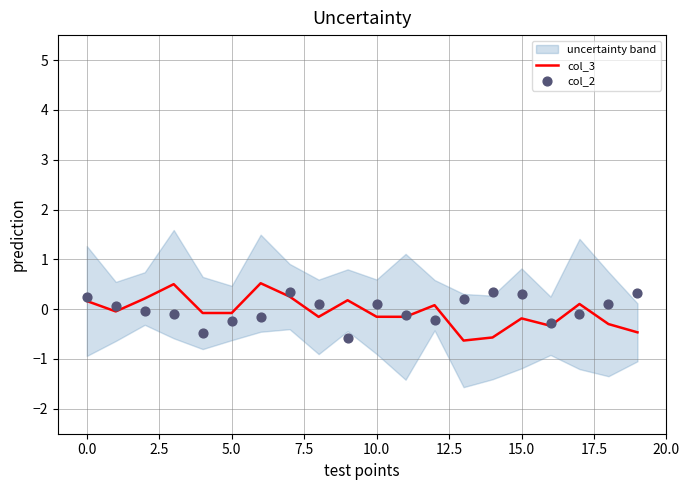

Which series has the largest total across all categories?

col_2